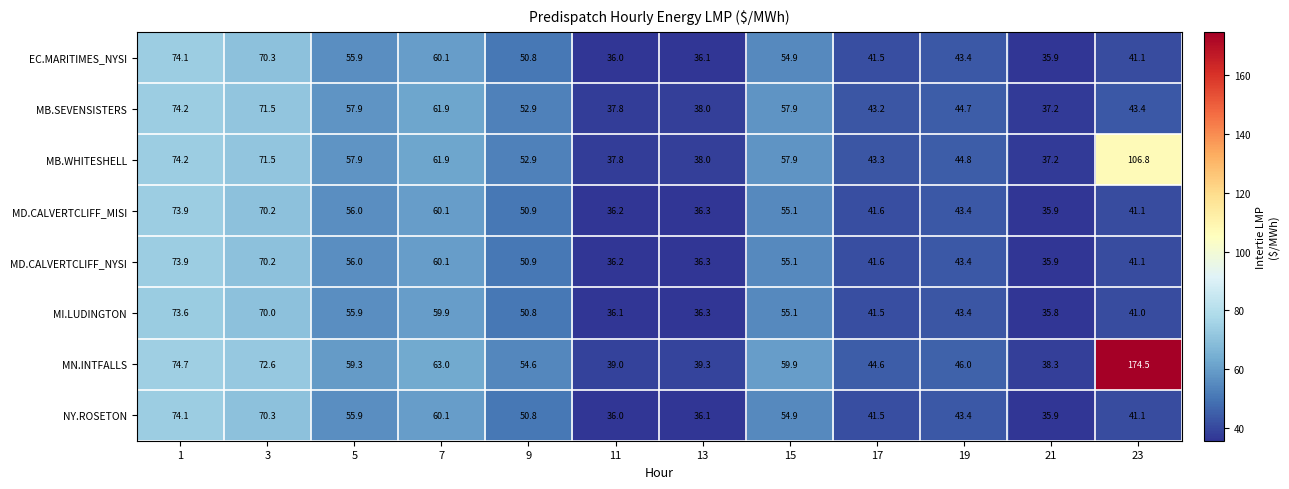

What is the difference between the MB.WHITESHELL values at 5 and 7?

4.0